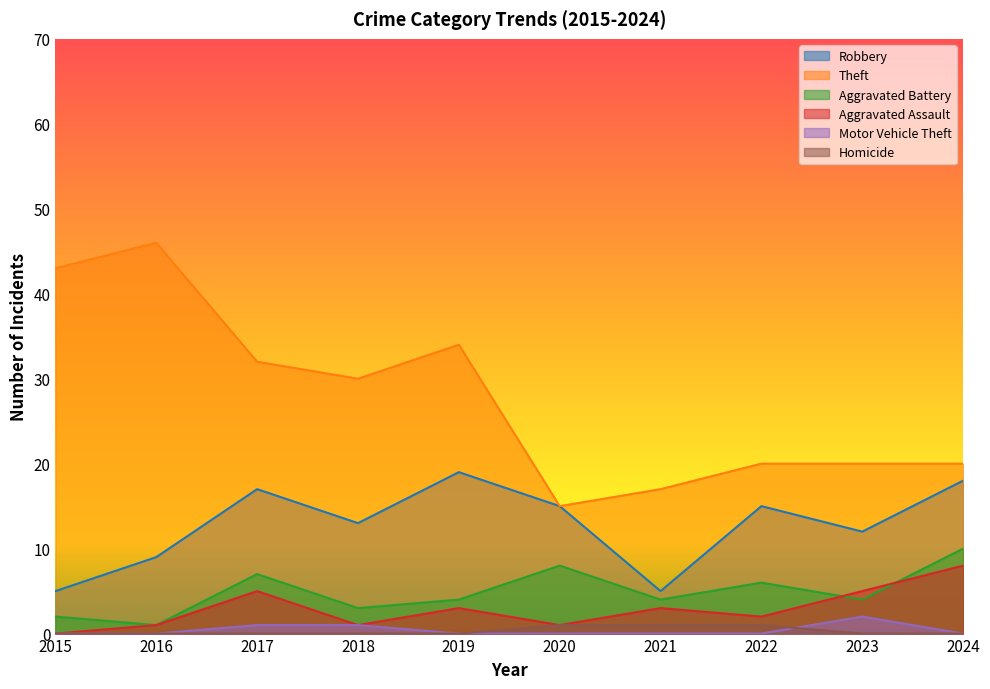

True or false: Homicide has a value of 0 at 2024.

False